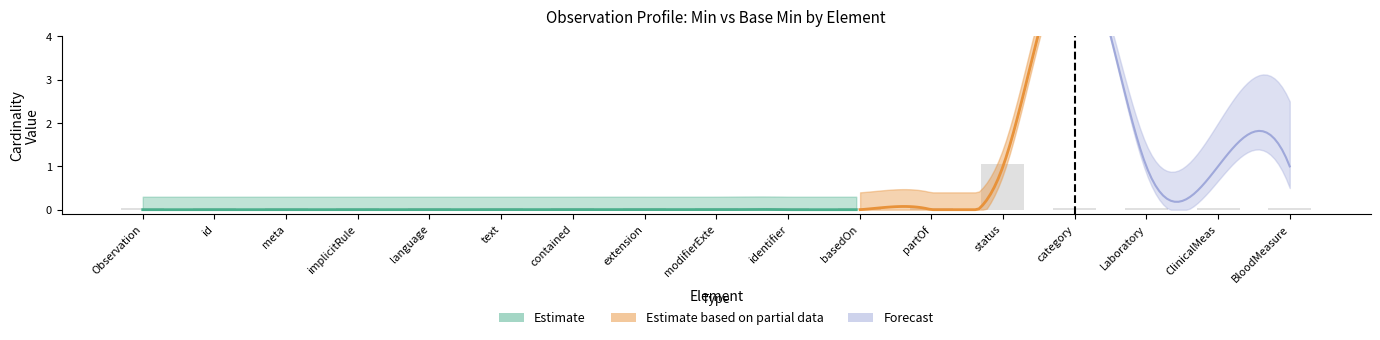

Which has a higher value, id or identifier?

id